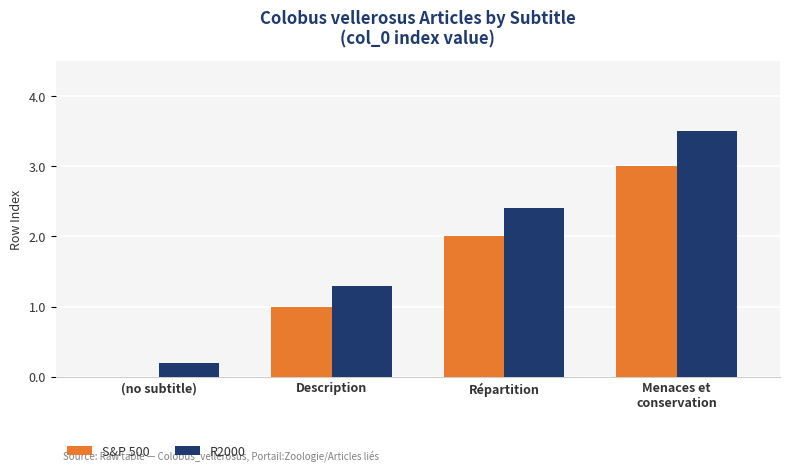

Are the bars grouped side by side (vs. stacked)?

Yes